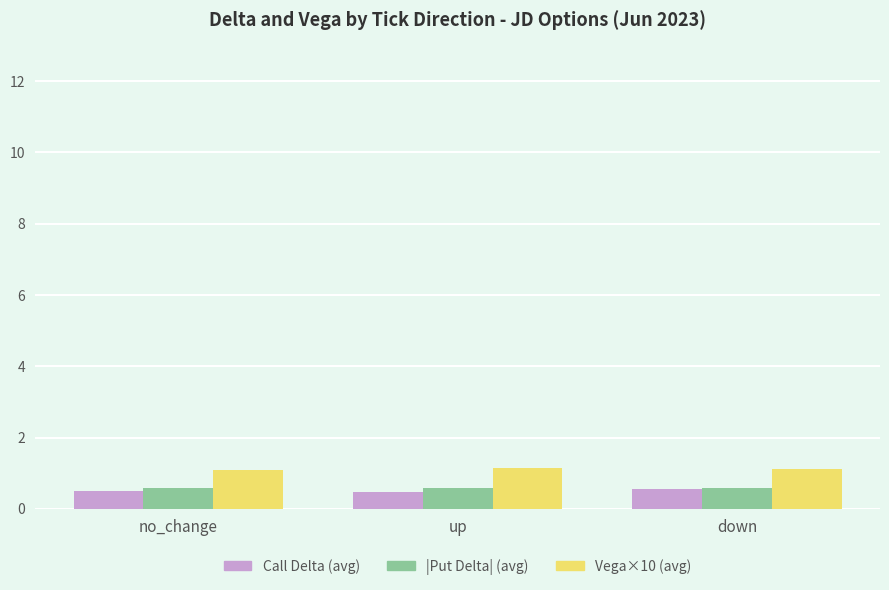

What is the spread (max minus min) of values at up?

0.7